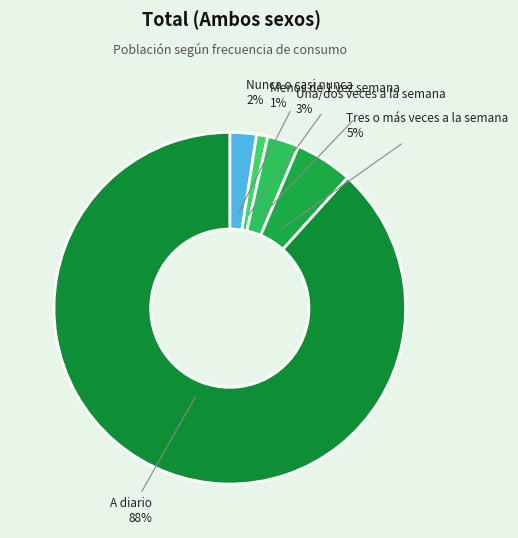

Does Nunca o casi nunca account for over 50% of the chart?

No